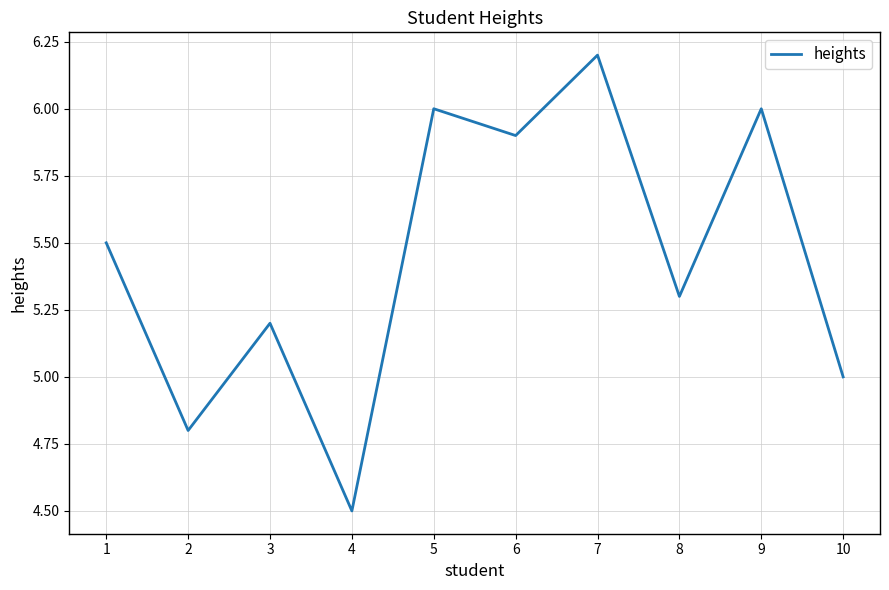

Approximately how many times larger is the value at 4 compared to 1?

0.8